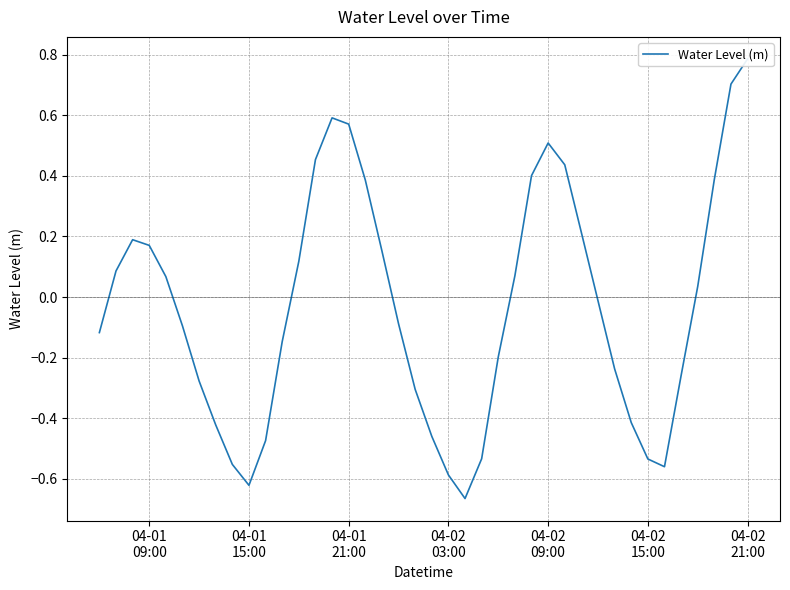

What is the smallest value displayed?

-0.7